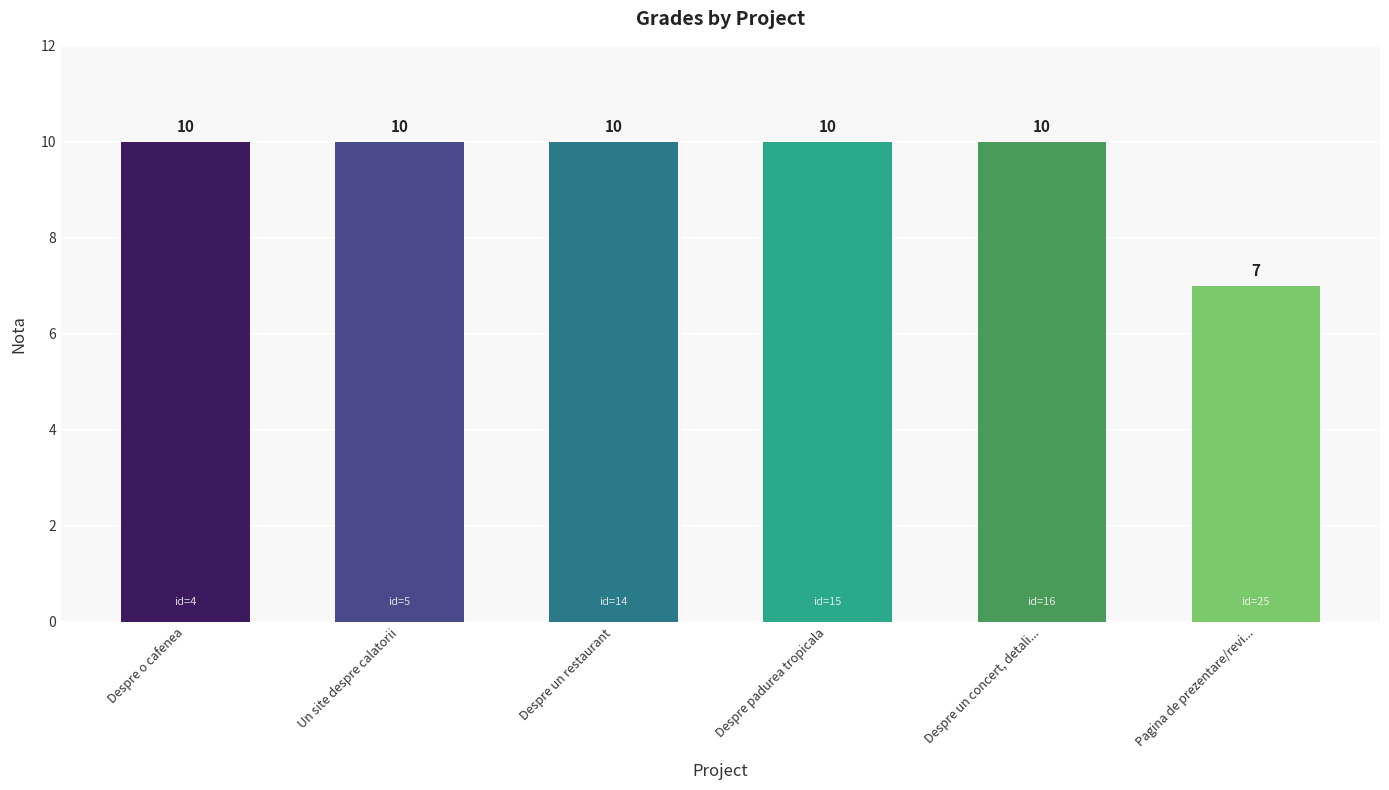

What is the minimum value shown in the chart?

7